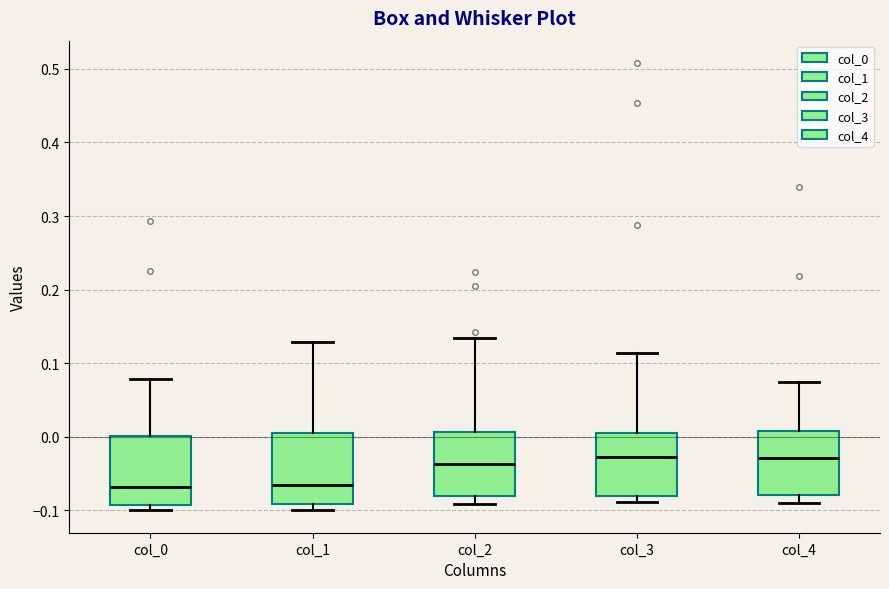

Reading left to right, read every box against the y-axis: the position of its median line, the range the box covers, and the ends of its whiskers. The values are not printed on the chart, so give them approximately, as read against the axis.

col_0: median -0.07, box -0.09 to 0.00, whiskers -0.10 to 0.08
col_1: median -0.07, box -0.09 to 0.00, whiskers -0.10 to 0.13
col_2: median -0.04, box -0.08 to 0.01, whiskers -0.09 to 0.13
col_3: median -0.03, box -0.08 to 0.01, whiskers -0.09 to 0.11
col_4: median -0.03, box -0.08 to 0.01, whiskers -0.09 to 0.07